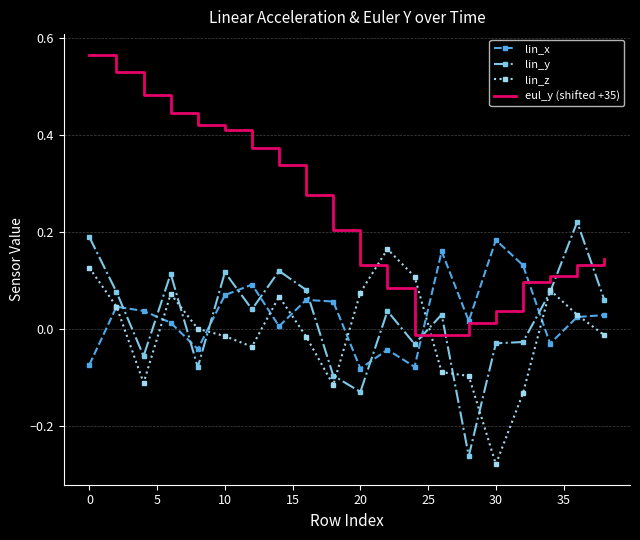

True or false: lin_y and eul_y (shifted +35) intersect in this chart.

True